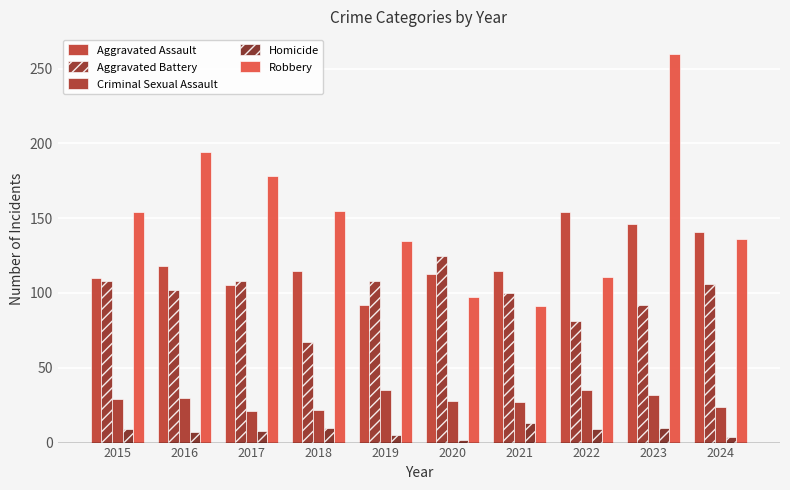

What is the average value of the Robbery series?

151